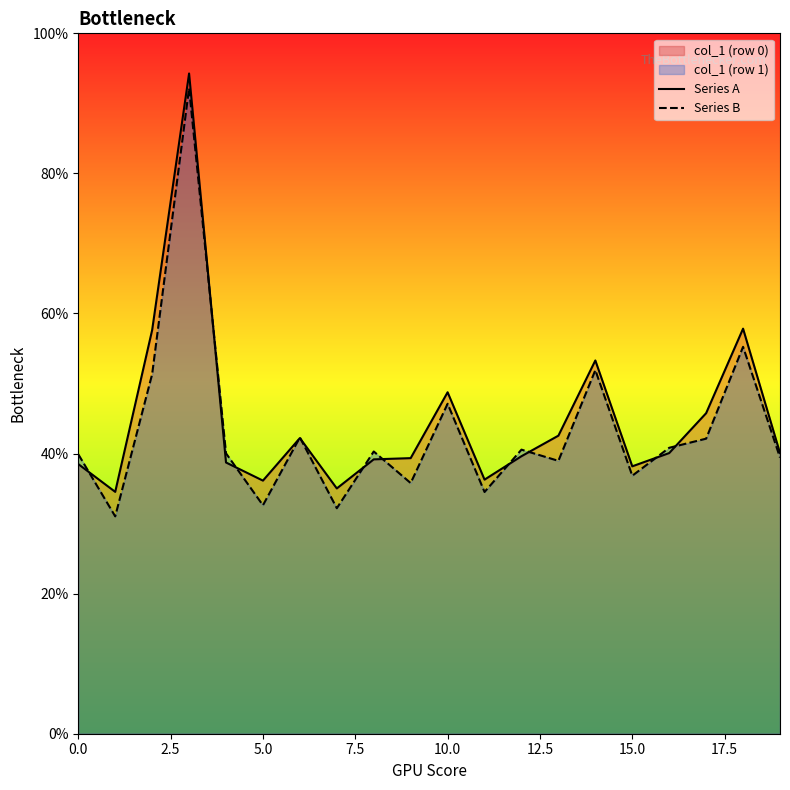

Reading left to right, transcribe all the data shown in this chart.

Series A: 38.5	34.5	57.6	94.3	38.7	36.1	42.2	35.0	39.2	39.3	48.8	36.3	39.6	42.6	53.3	38.2	40.1	45.8	57.8	40.1
Series B: 39.9	31.0	51.3	92.2	40.0	32.6	42.3	32.2	40.3	35.8	47.1	34.5	40.6	39.0	51.9	36.8	40.8	42.1	55.2	39.4